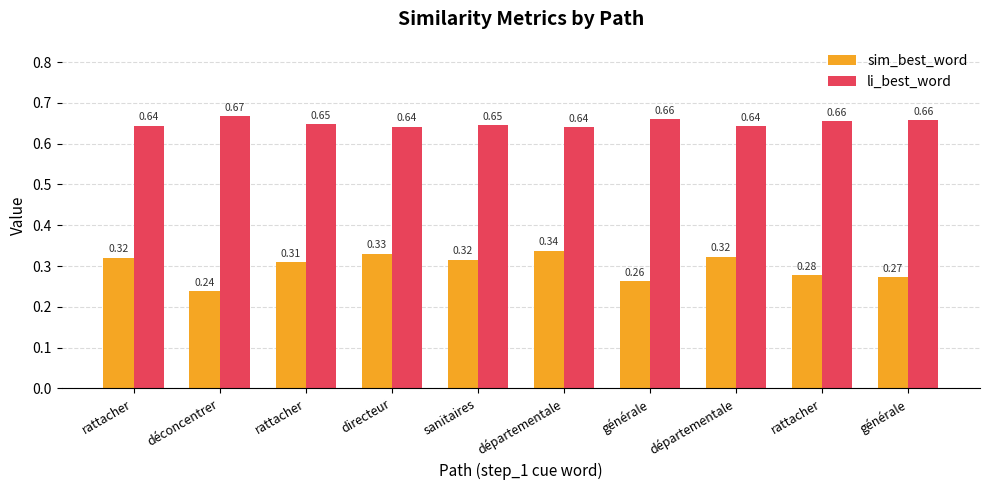

How many data points does each series have?

10